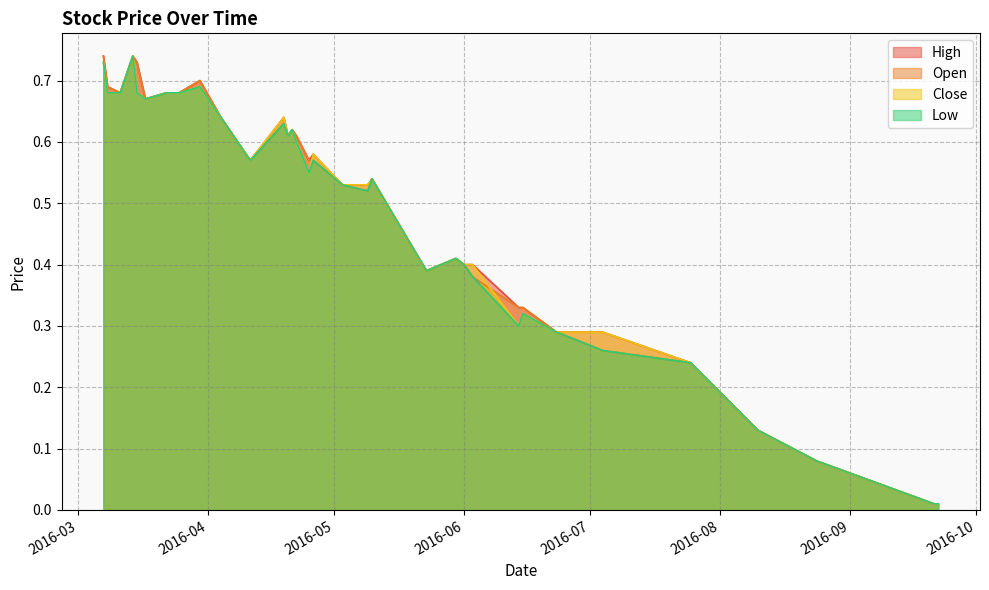

What is the difference between the Close values at 2016-08-10 and 2016-03-30?

0.6